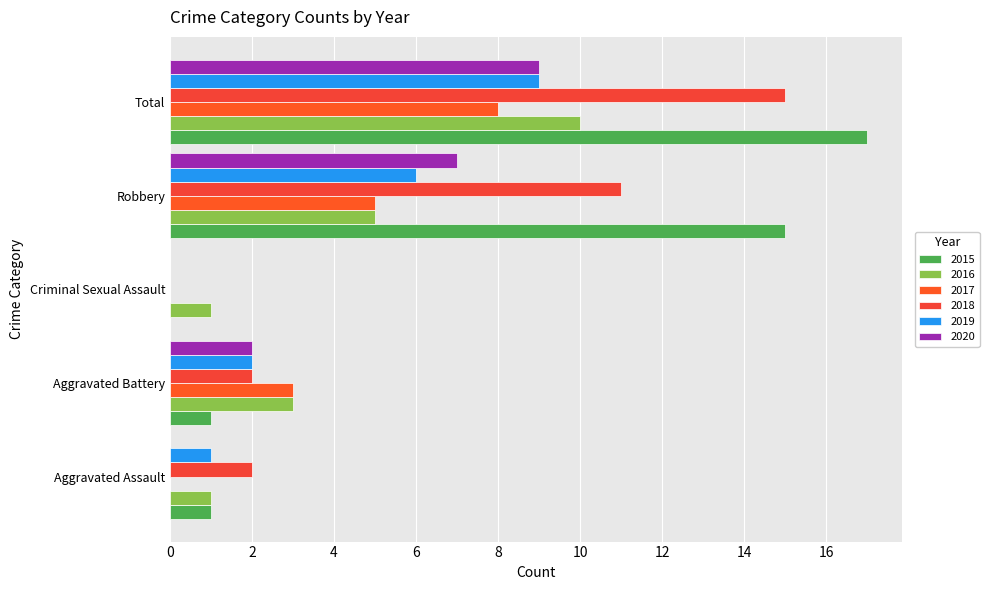

Is the value of 2015 at Criminal Sexual Assault greater than the value of 2019 at Robbery?

No